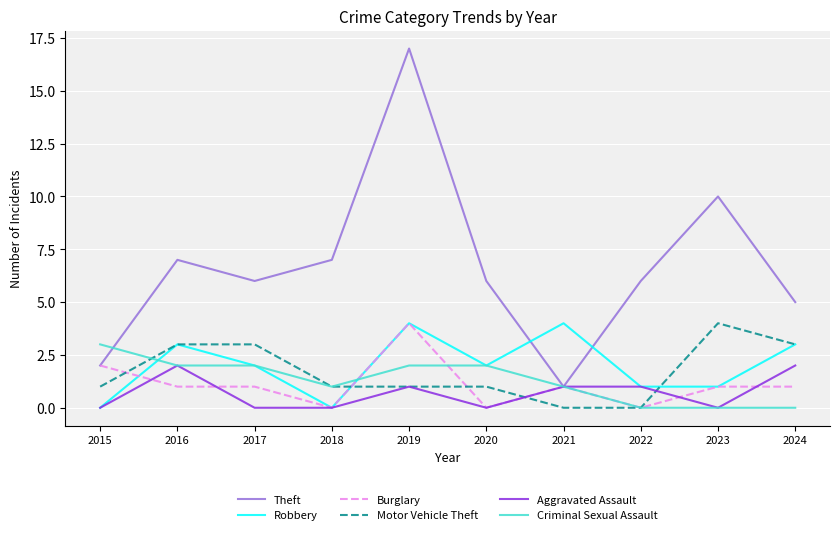

Which series has the largest total across all categories?

Theft